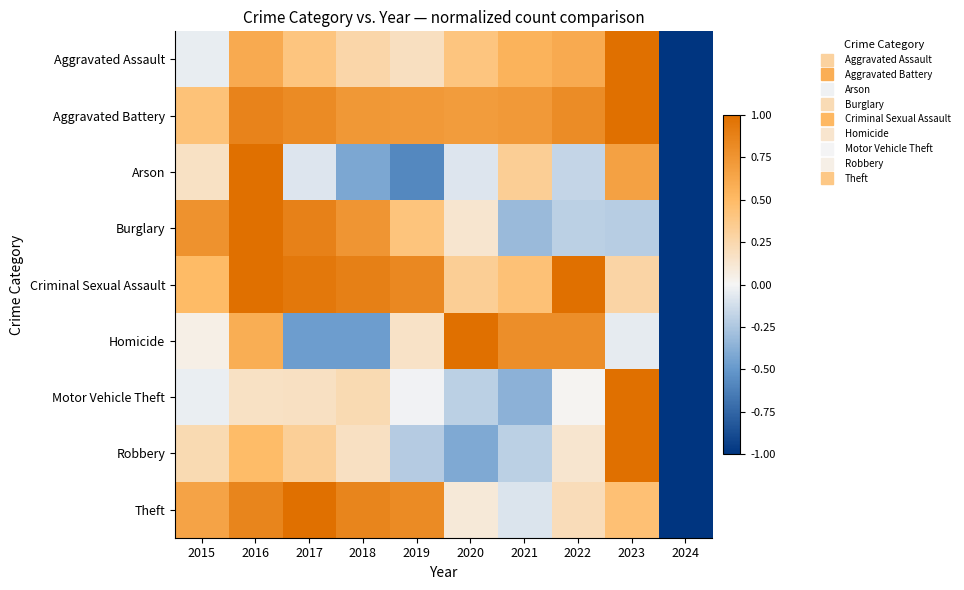

What is the total value across all series at 2018?

3.0